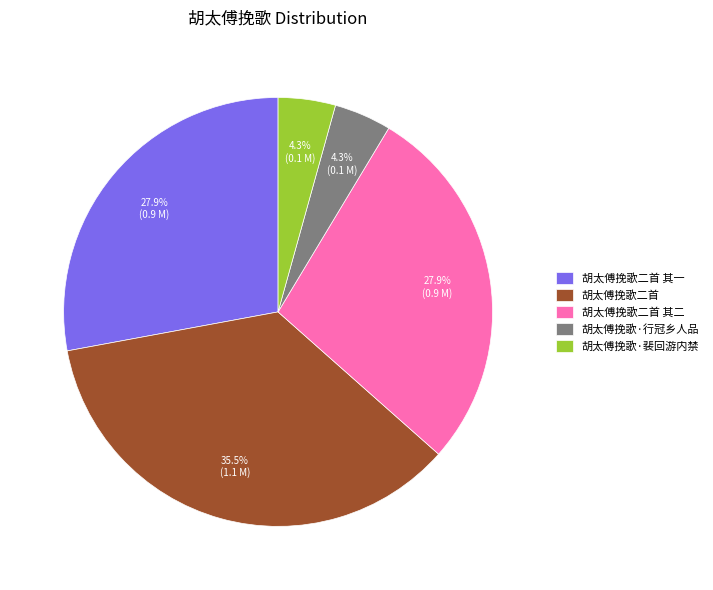

How many segments does this pie chart have?

5